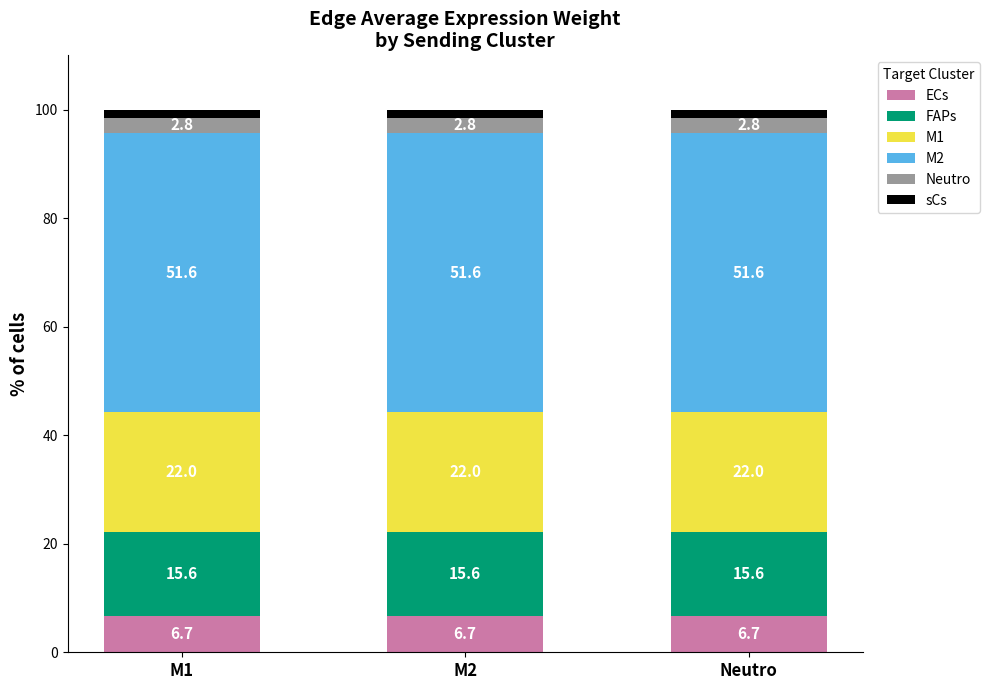

How many bars are there in total?

3